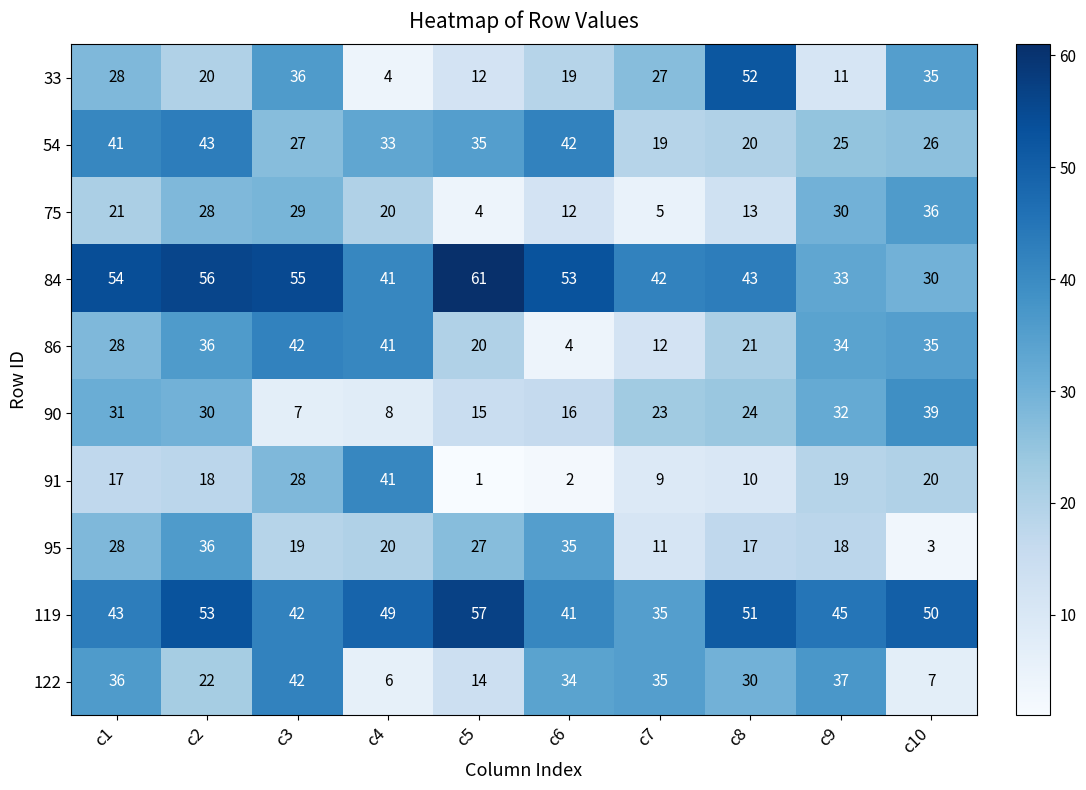

How many distinct data groups are displayed?

10